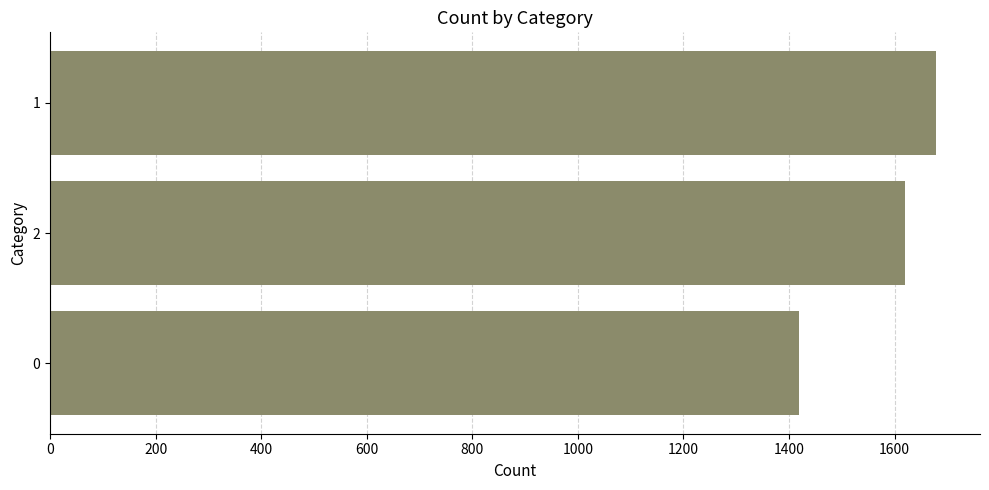

What is the change in value from 2 to 1?

+59